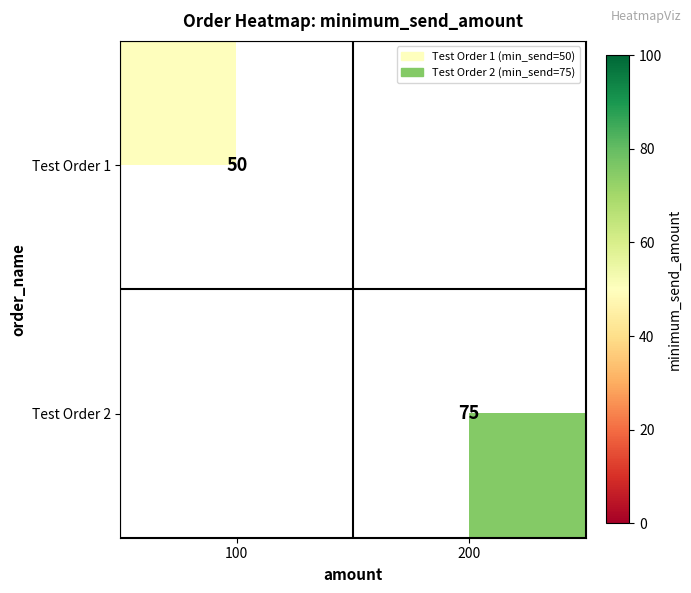

Is it true that Test Order 1 equals 50 at 100?

True